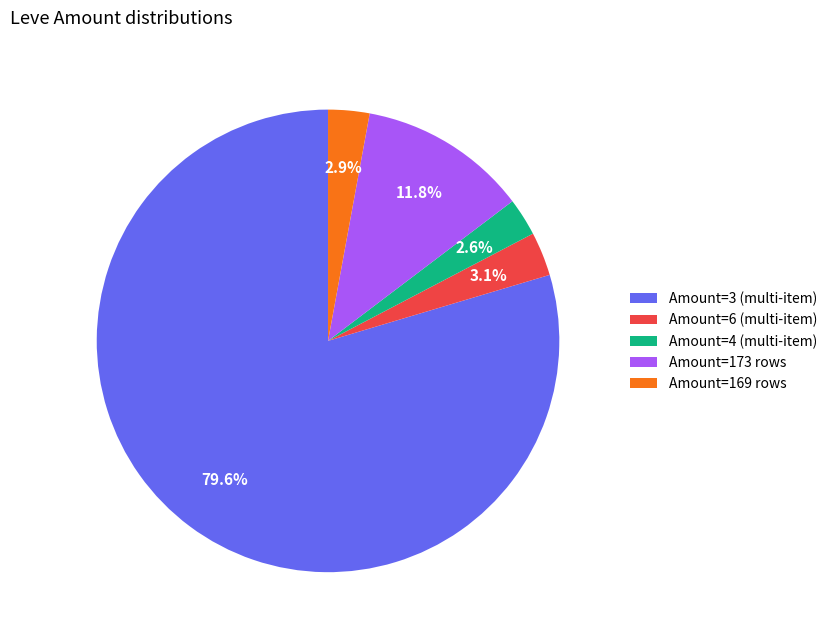

Which category has the biggest portion of the pie?

Amount=3 (multi-item)